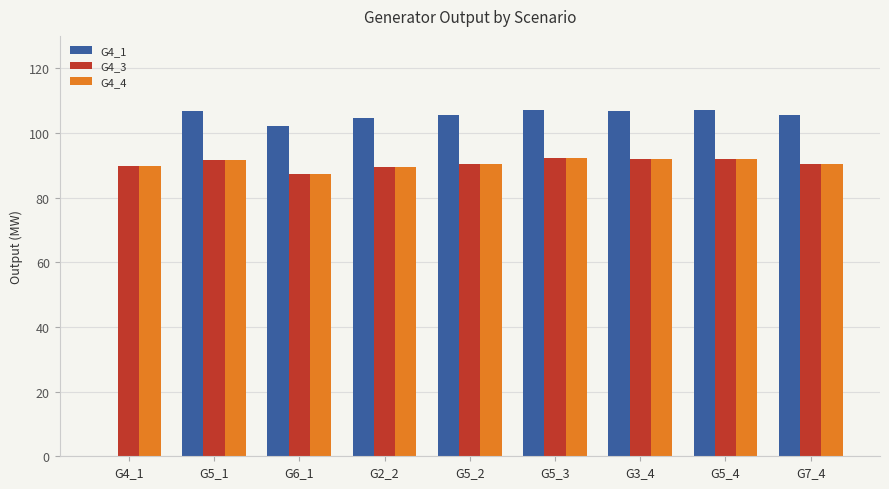

What is the total value across all series at G3_4?

290.5